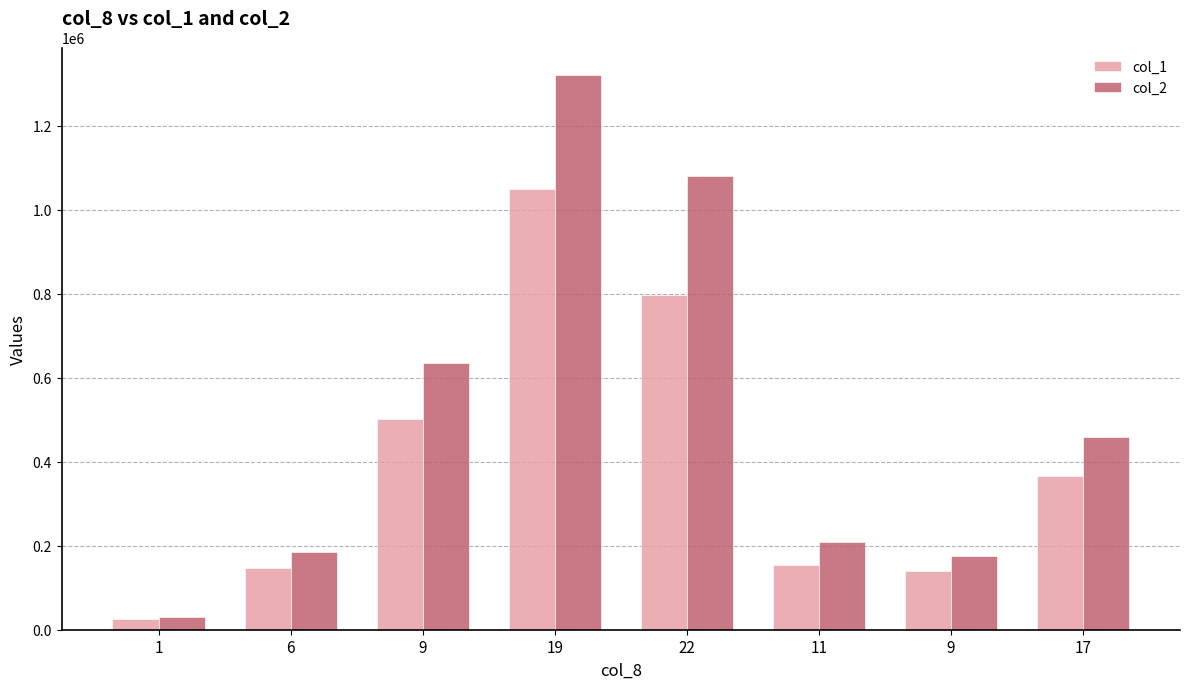

Does the chart contain any negative values?

No